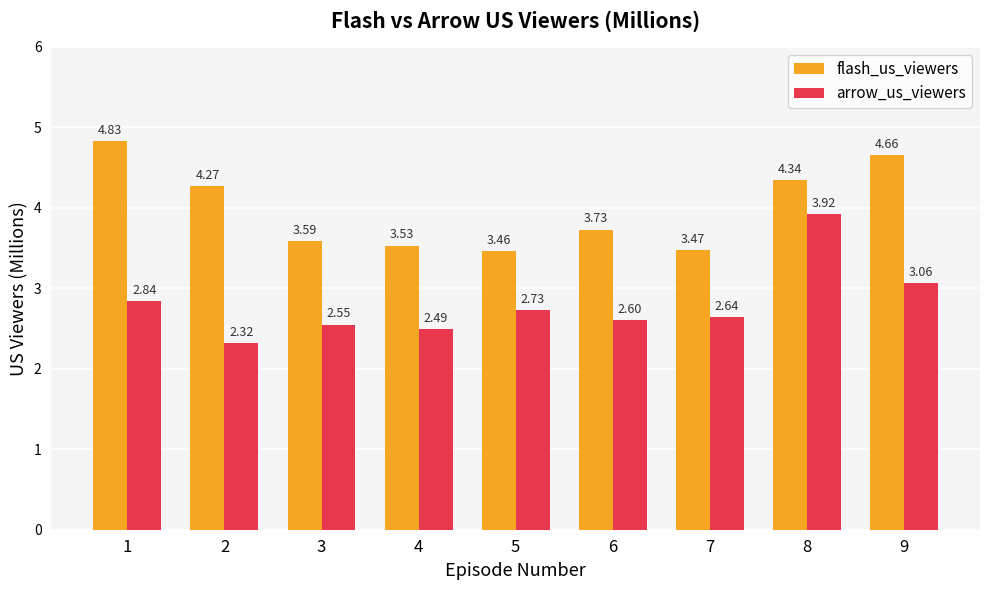

Count the number of categories in the chart.

9